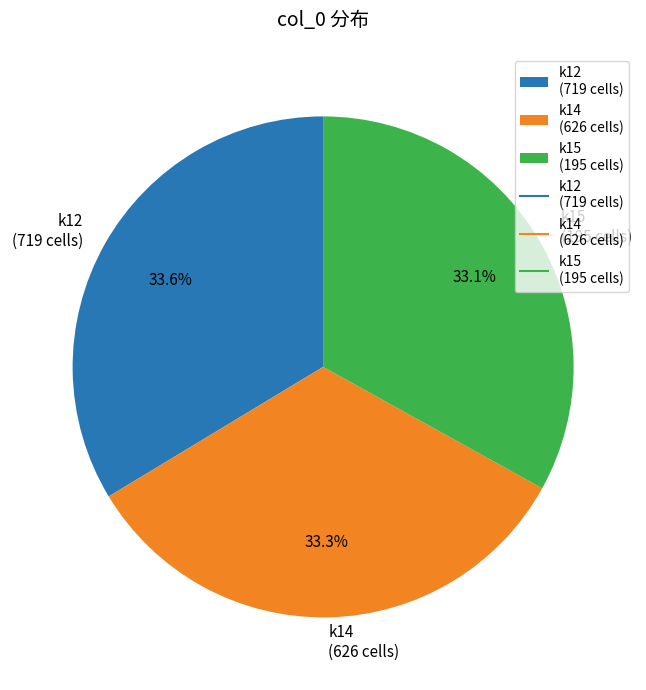

Does any single category account for the majority?

No